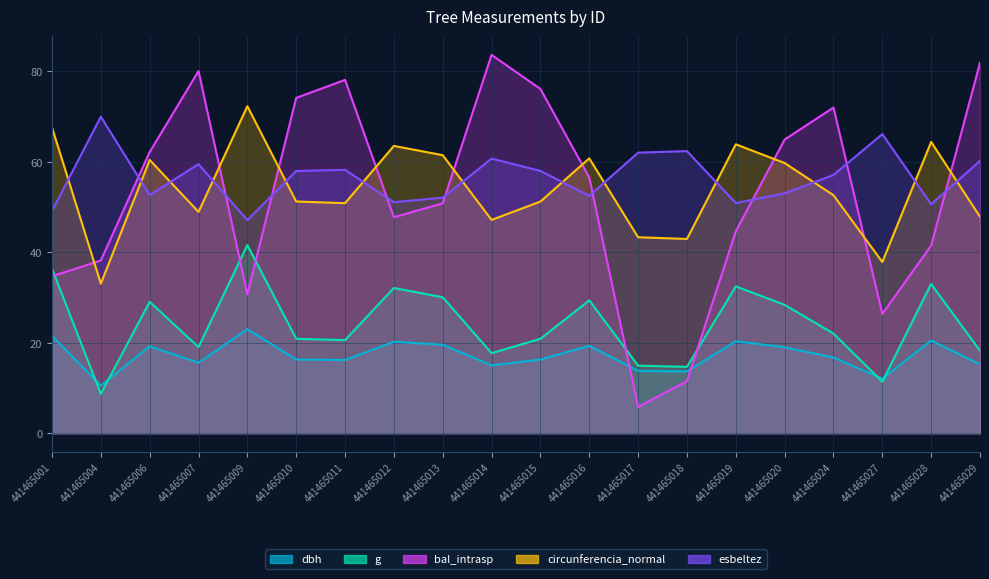

What is the difference between the second highest and second lowest values in the esbeltez series?

17.0